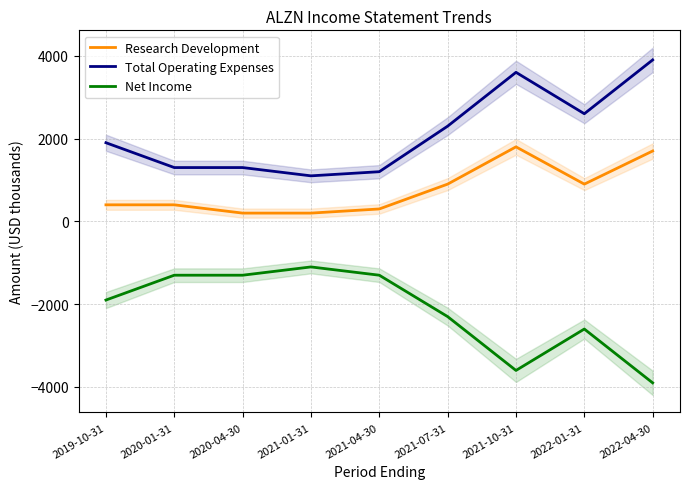

Rank the series at 2019-10-31 from highest to lowest value.

Total Operating Expenses, Research Development, Net Income